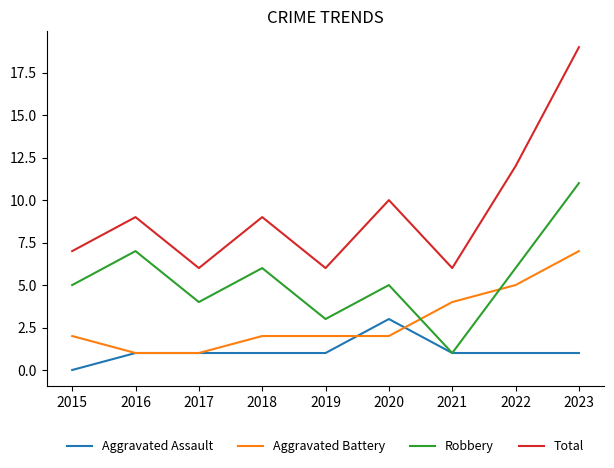

At which category does the chart reach its peak across all series?

2023